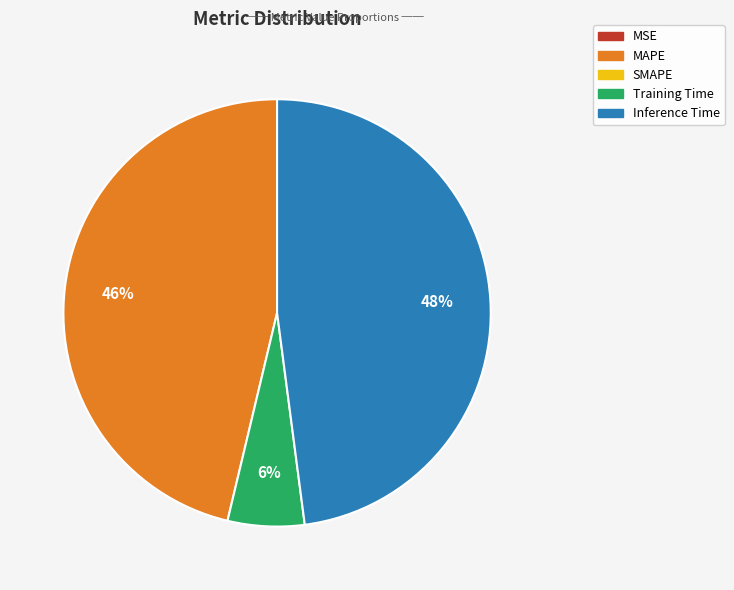

Is there a majority slice in this chart?

No